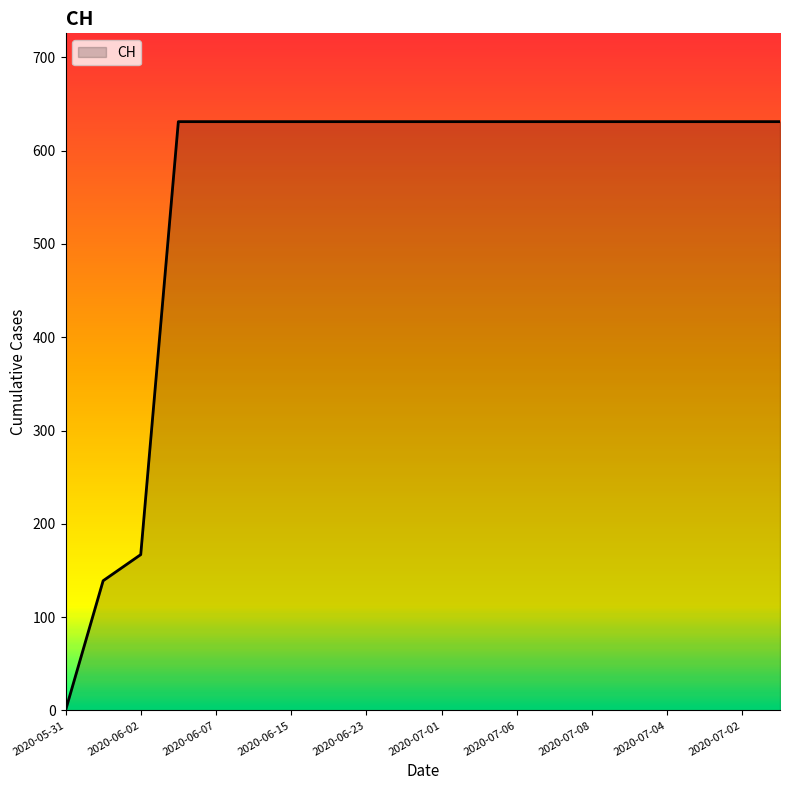

What is the greatest value displayed?

631